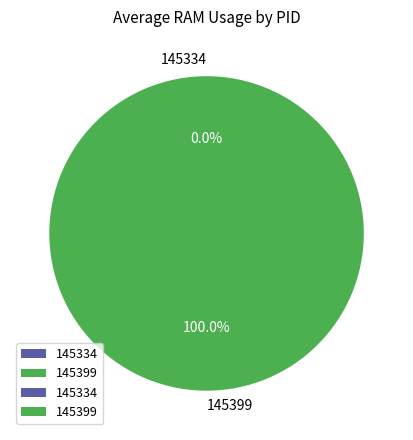

The 145399 slice represents 100% of the pie. True or false?

True